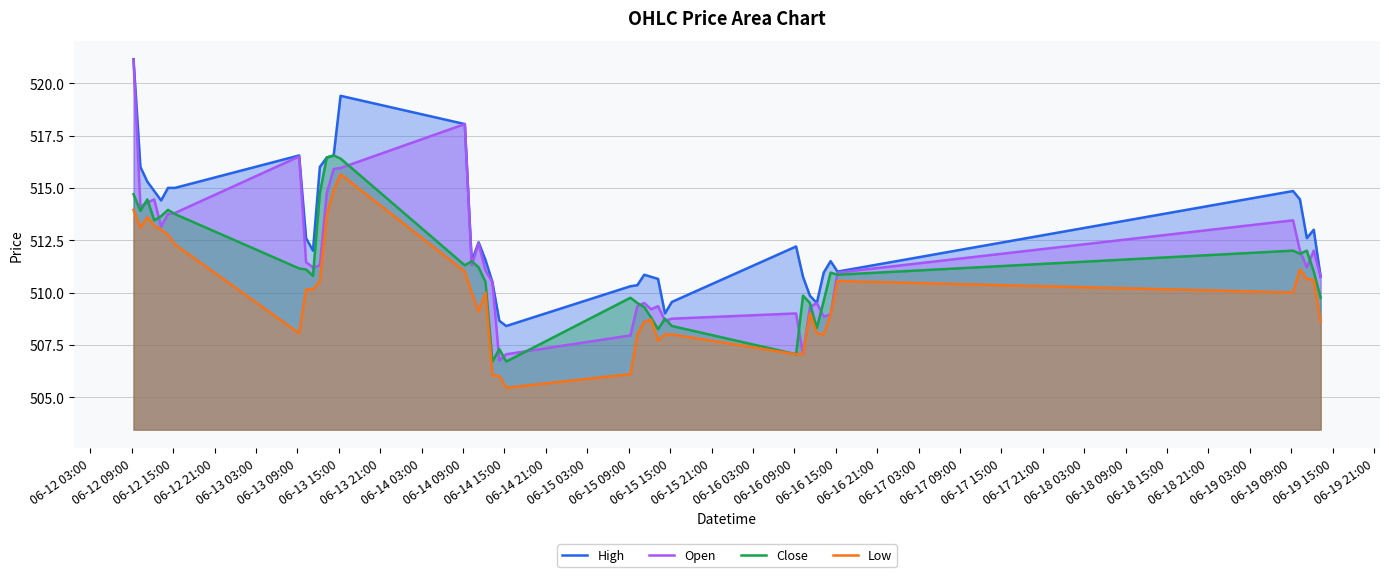

True or false: Close and High cross at least once.

False